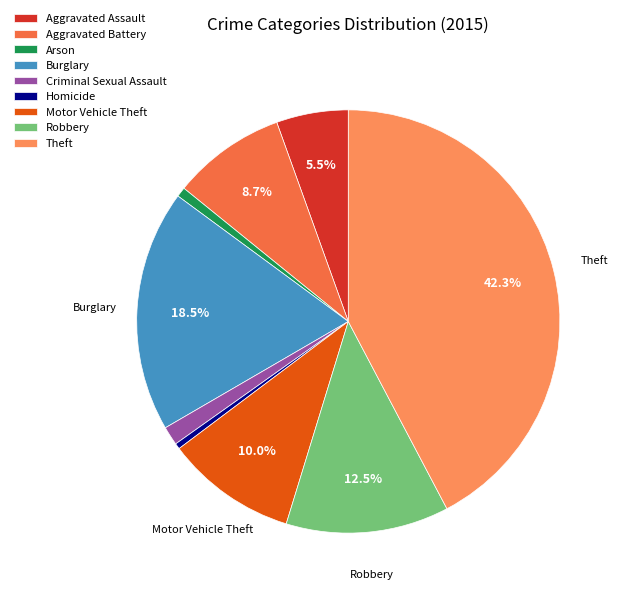

To the nearest percent, what is the difference between the largest and smallest slice percentages?

42%